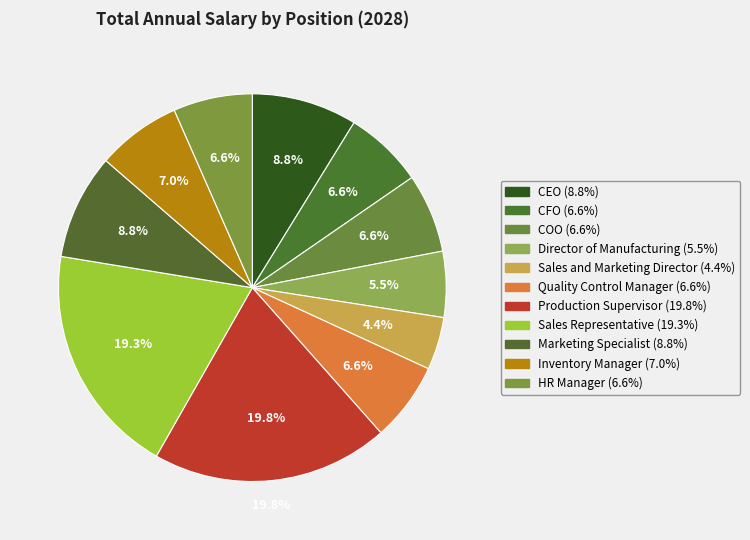

Which slice is the largest?

Production Supervisor